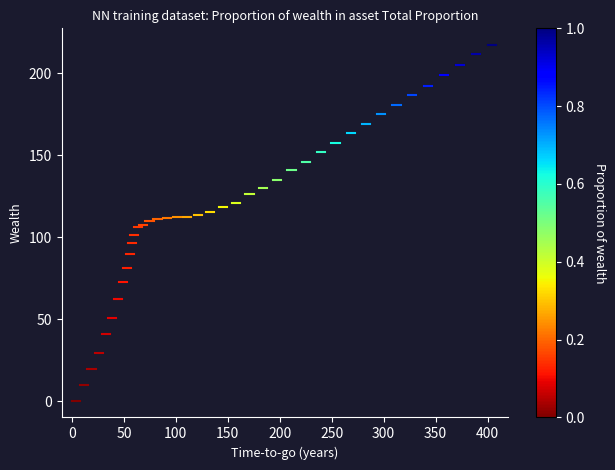

What is the range of Y values (max minus min)?

217.4